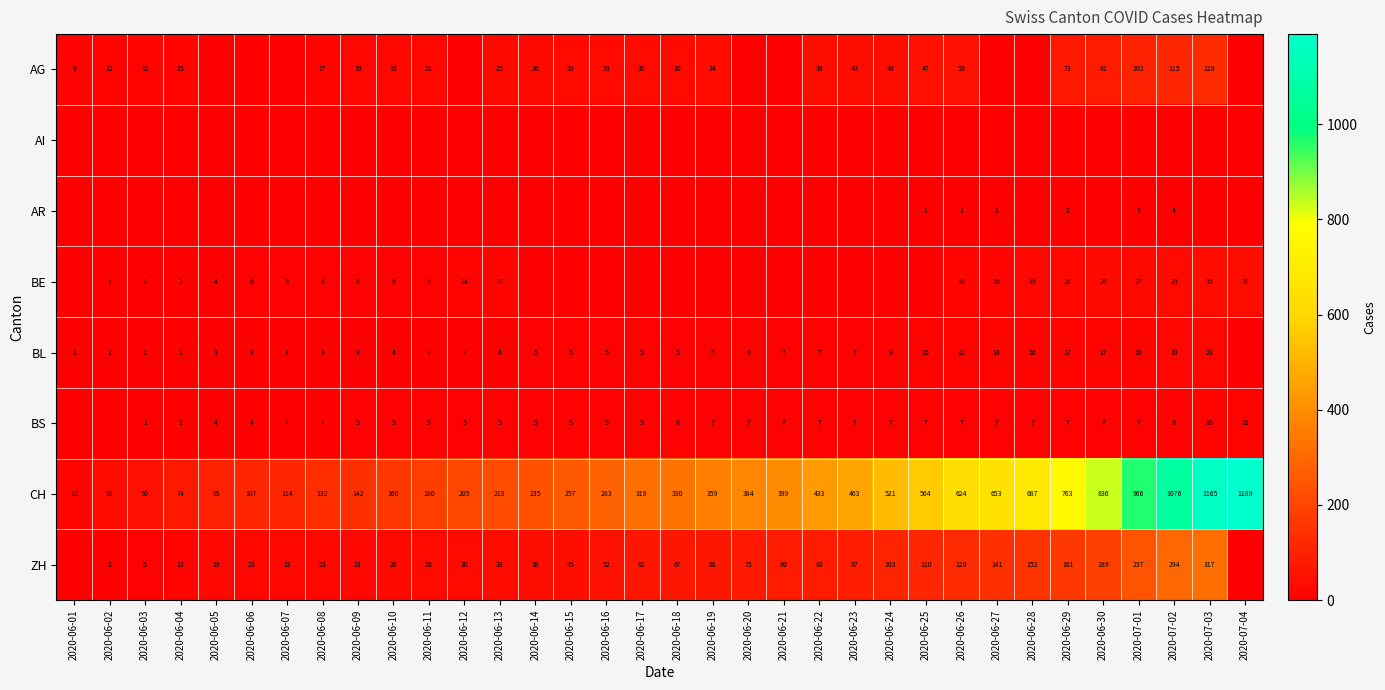

What is the sum of the ZH values at 2020-06-22 and 2020-06-25?

193